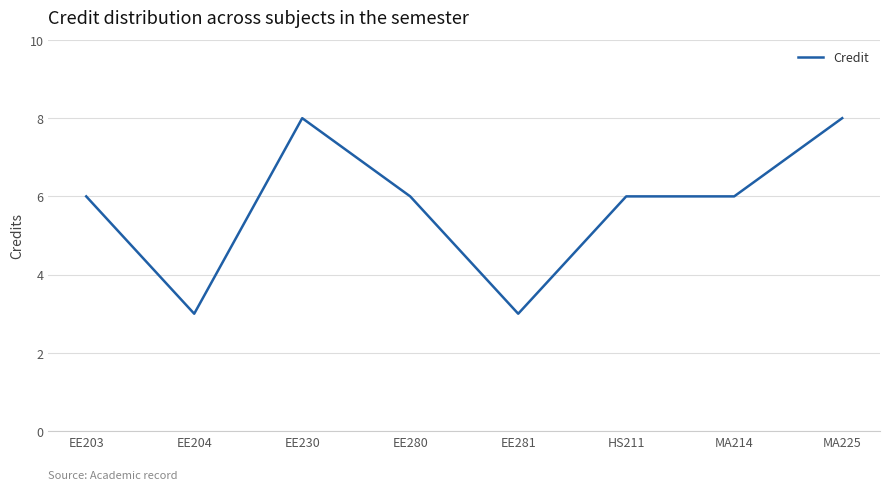

How many values are between 6 and 8?

6